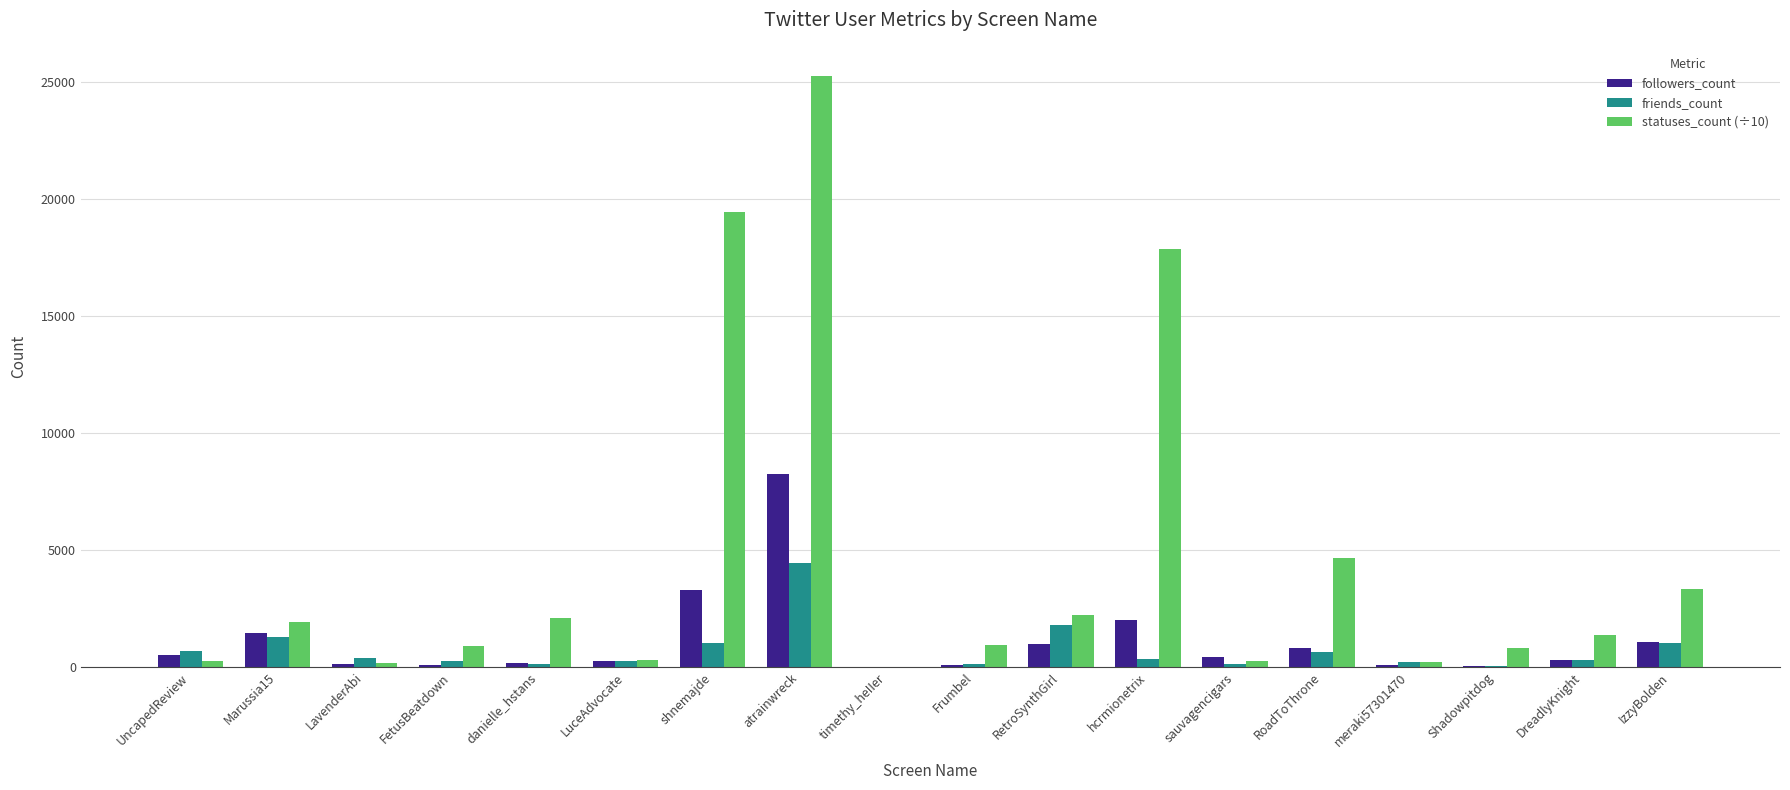

The value of followers_count at Frumbel is 61.0. True or false?

True